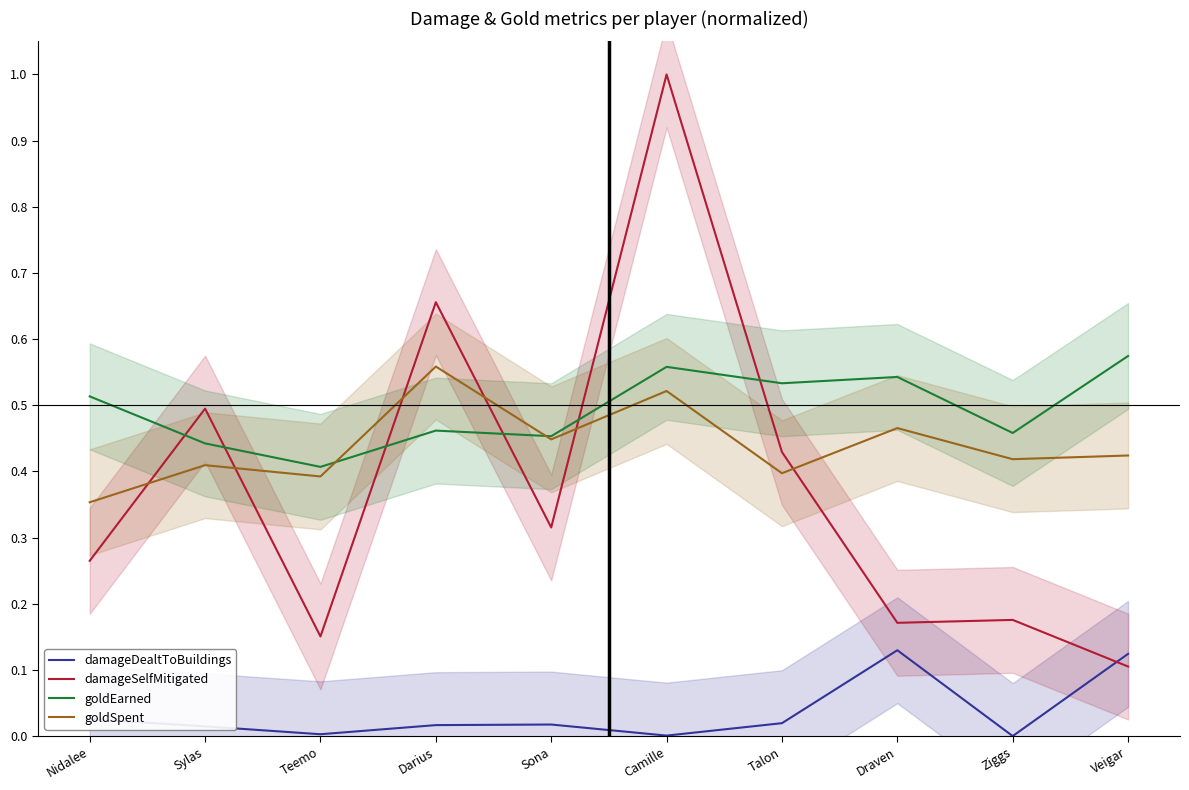

True or false: damageSelfMitigated has a value of 0.4 at Talon.

True